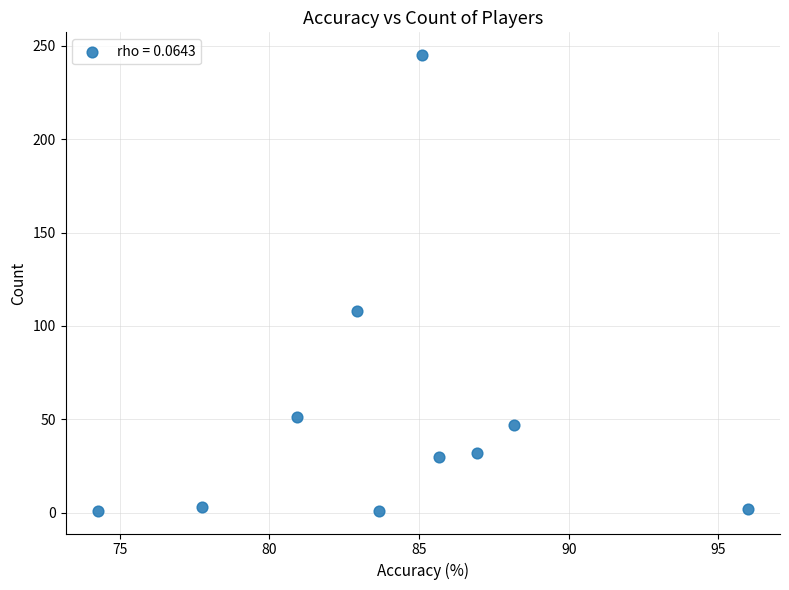

What Y value in the scatter plot is closest to 123?

108